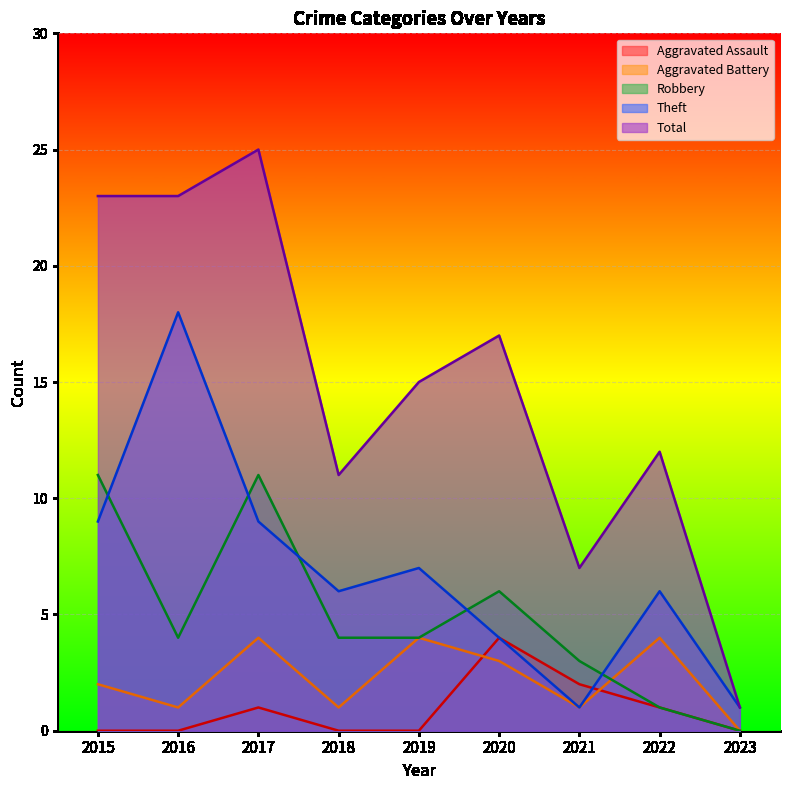

True or false: Aggravated Battery and Total intersect in this chart.

False